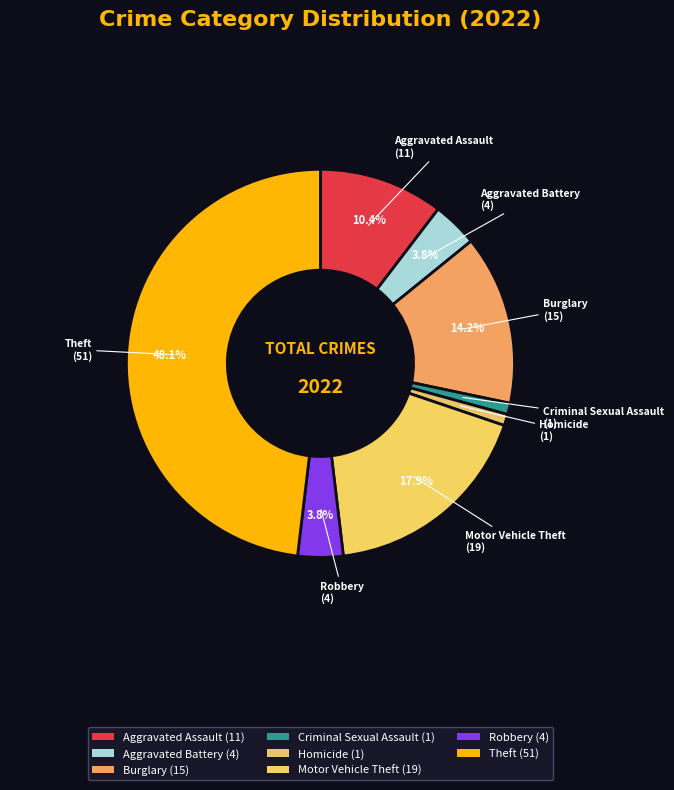

Count the number of slices in the pie.

8